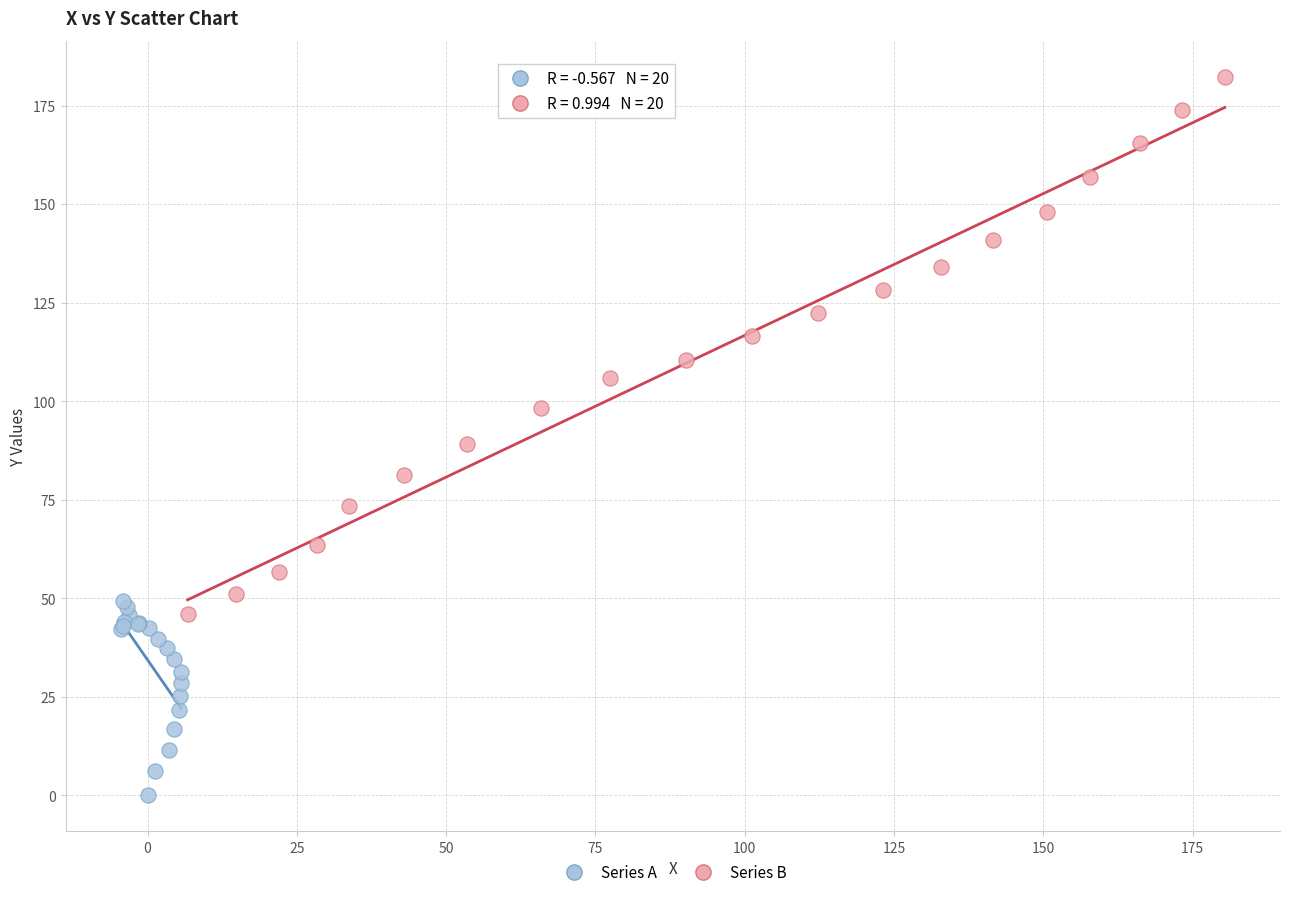

Which series reaches the minimum Y coordinate?

Series A